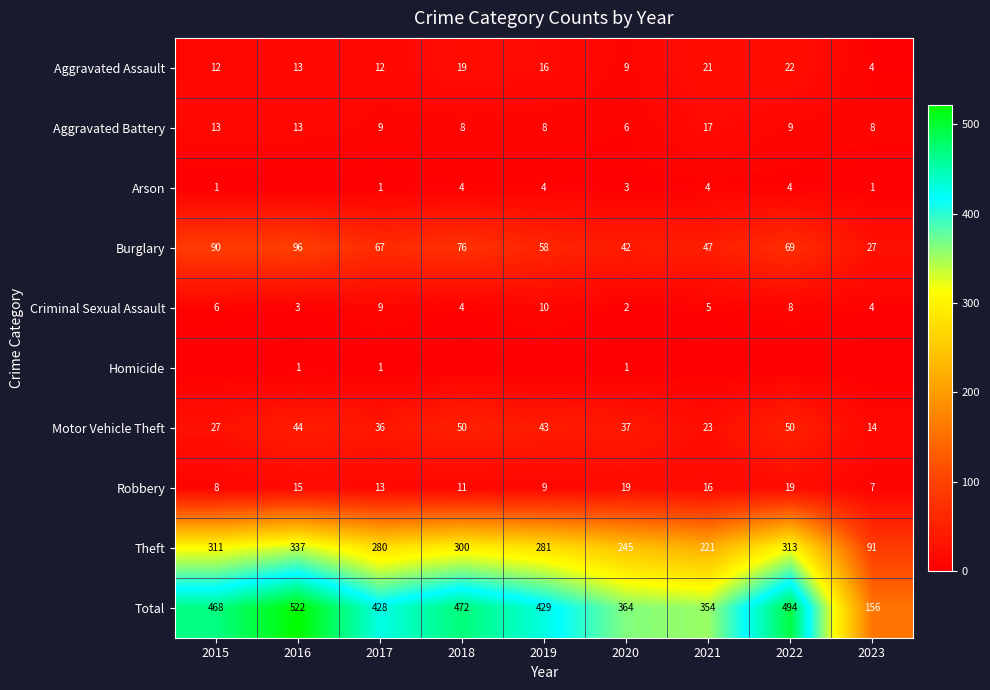

The value of Criminal Sexual Assault at 2020 is 2. True or false?

True